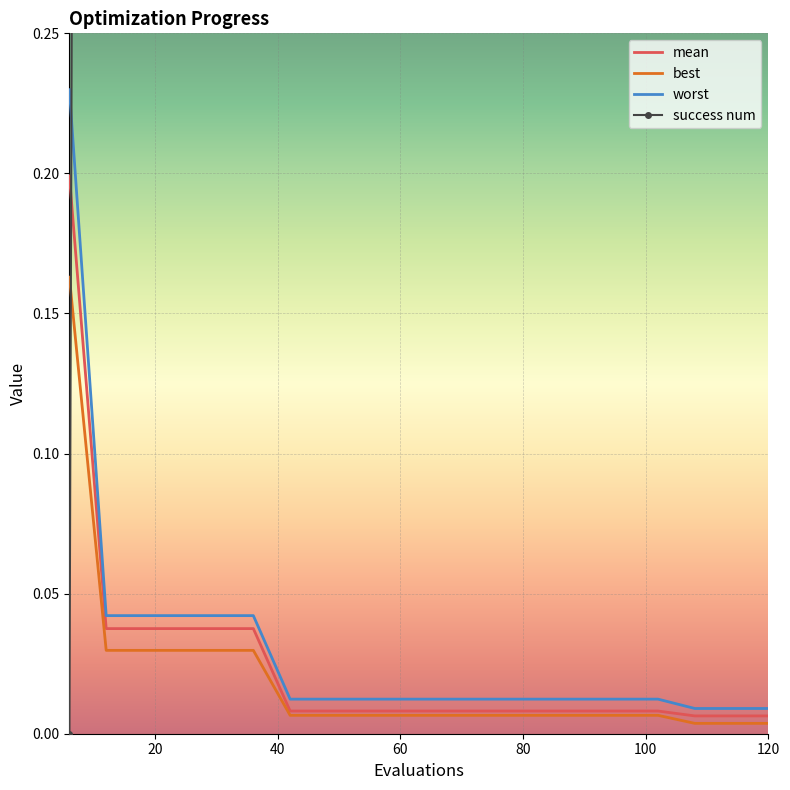

True or false: worst and best intersect in this chart.

False